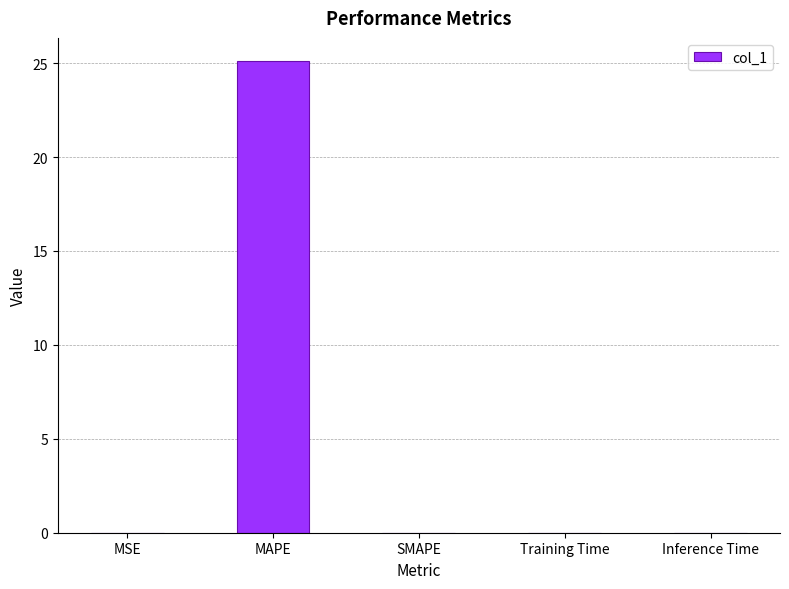

Which category has the highest value across all series?

MAPE